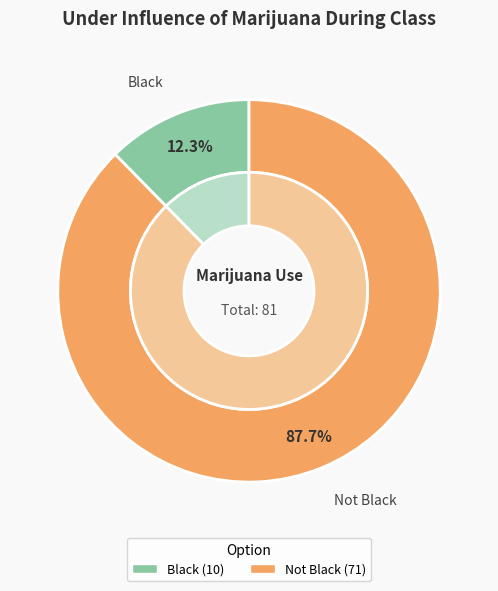

To the nearest percent, what is the difference between the largest and smallest slice percentages?

75%